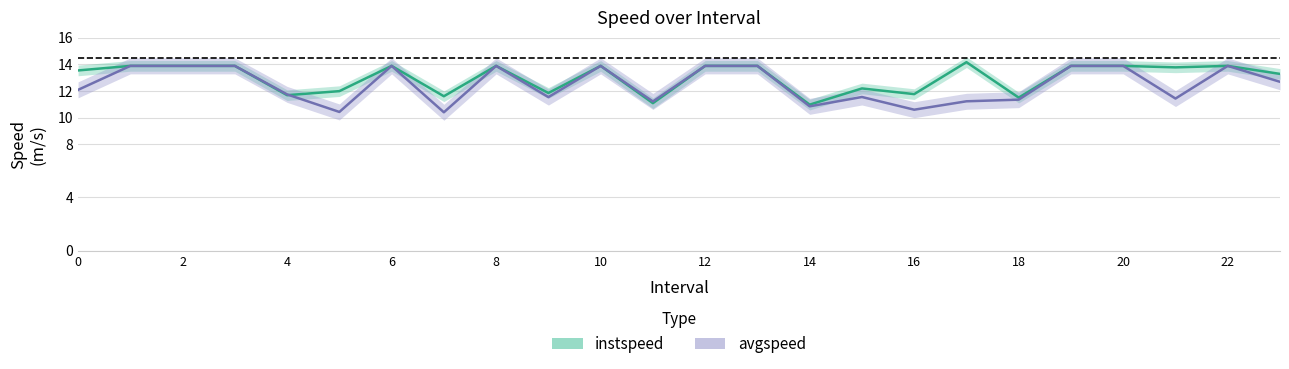

How many lines are shown in the chart?

2